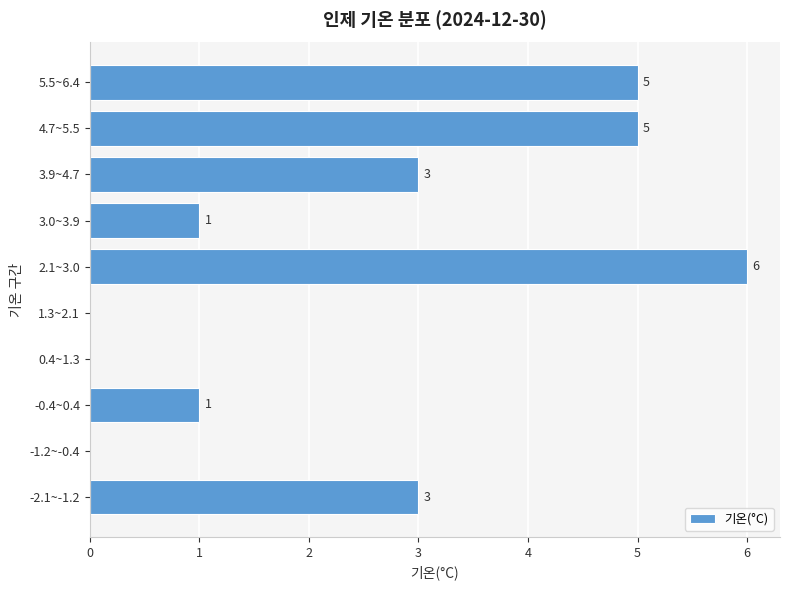

Reading bottom to top, extract all data points from this chart.

-2.1~-1.2=3	-1.2~-0.4=0	-0.4~0.4=1	0.4~1.3=0	1.3~2.1=0	2.1~3.0=6	3.0~3.9=1	3.9~4.7=3	4.7~5.5=5	5.5~6.4=5